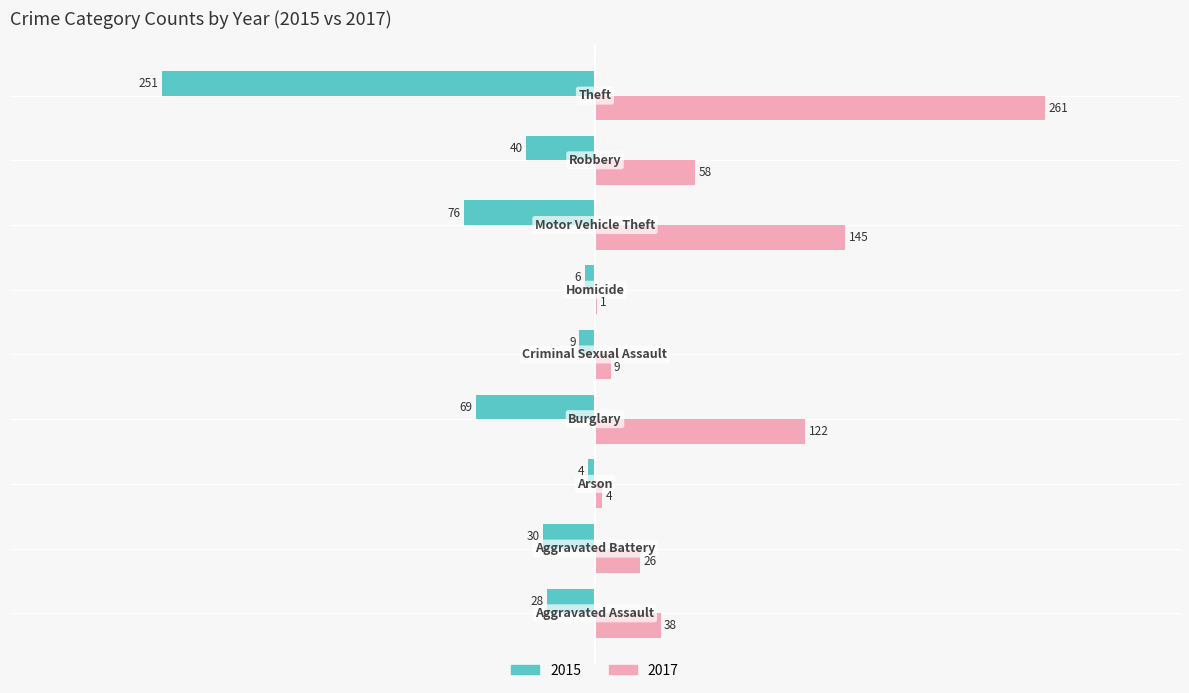

Which series has the largest total across all categories?

2017